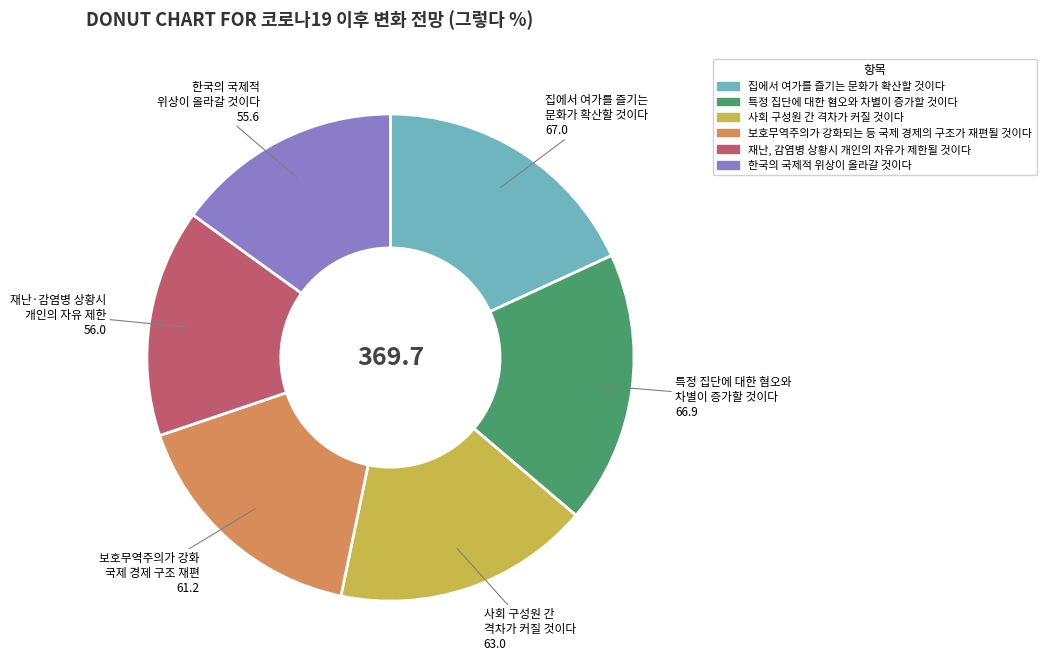

Is it true that 집에서 여가를 즐기는 문화가 확산할 것이다 is 18% of the pie?

True